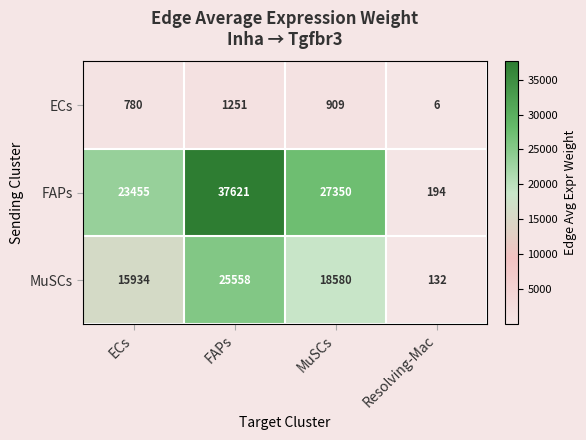

What is the average value of the MuSCs series?

15051